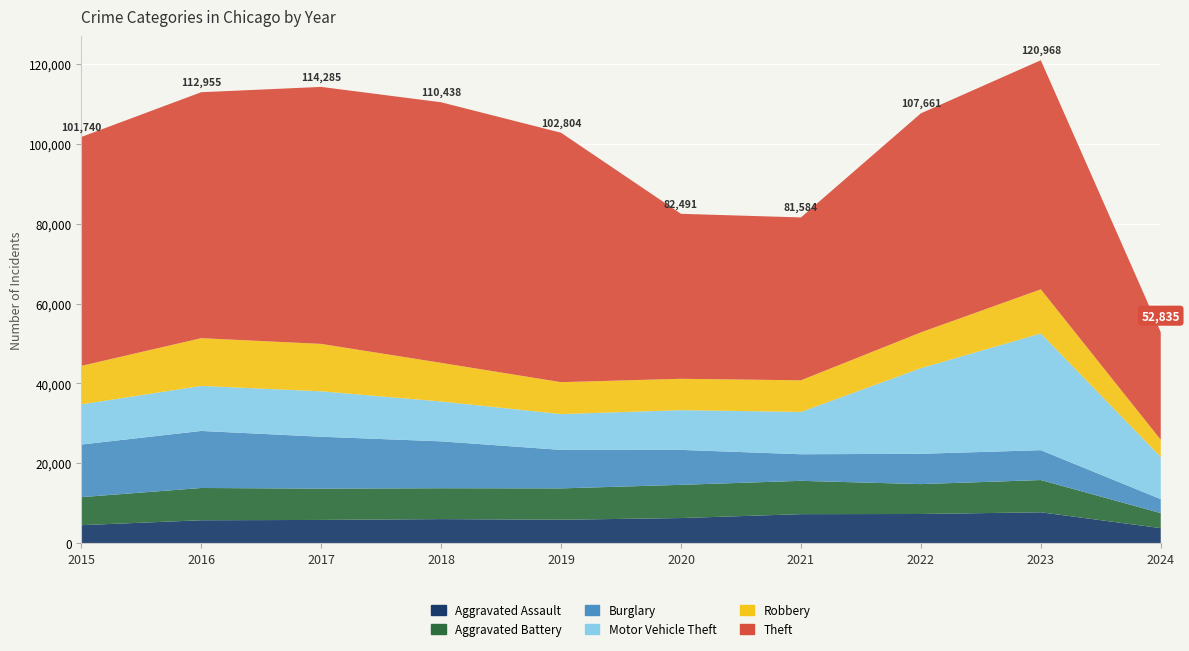

Reading right to left, list all the values displayed in this chart.

Aggravated Assault: 2024=3739	2023=7709	2022=7280	2021=7242	2020=6264	2019=5841	2018=6001	2017=5793	2016=5712	2015=4480
Aggravated Battery: 2024=3765	2023=8079	2022=7488	2021=8347	2020=8320	2019=7858	2018=7735	2017=7845	2016=8086	2015=7019
Burglary: 2024=3494	2023=7482	2022=7593	2021=6662	2020=8758	2019=9638	2018=11747	2017=13001	2016=14289	2015=13184
Motor Vehicle Theft: 2024=10573	2023=29243	2022=21461	2021=10603	2020=9959	2019=8977	2018=9985	2017=11380	2016=11285	2015=10068
Robbery: 2024=4306	2023=11056	2022=8962	2021=7920	2020=7855	2019=7995	2018=9681	2017=11880	2016=11960	2015=9638
Theft: 2024=26958	2023=57399	2022=54877	2021=40810	2020=41335	2019=62495	2018=65289	2017=64386	2016=61623	2015=57351